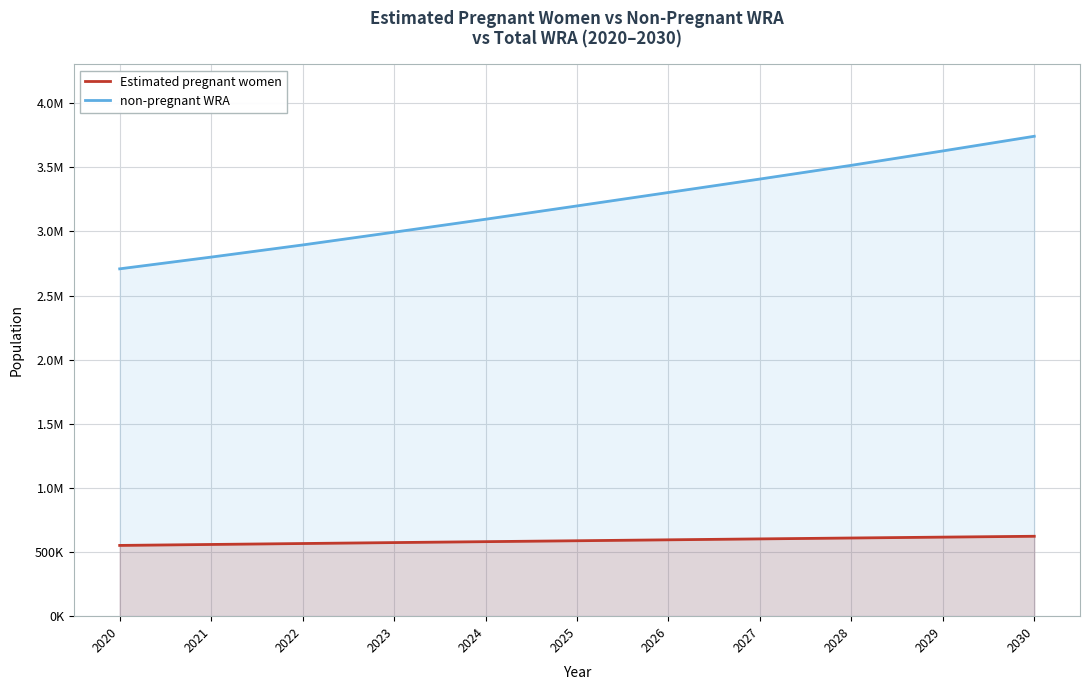

Is the value of Estimated pregnant women at 2030 greater than the value of non-pregnant WRA at 2021?

No